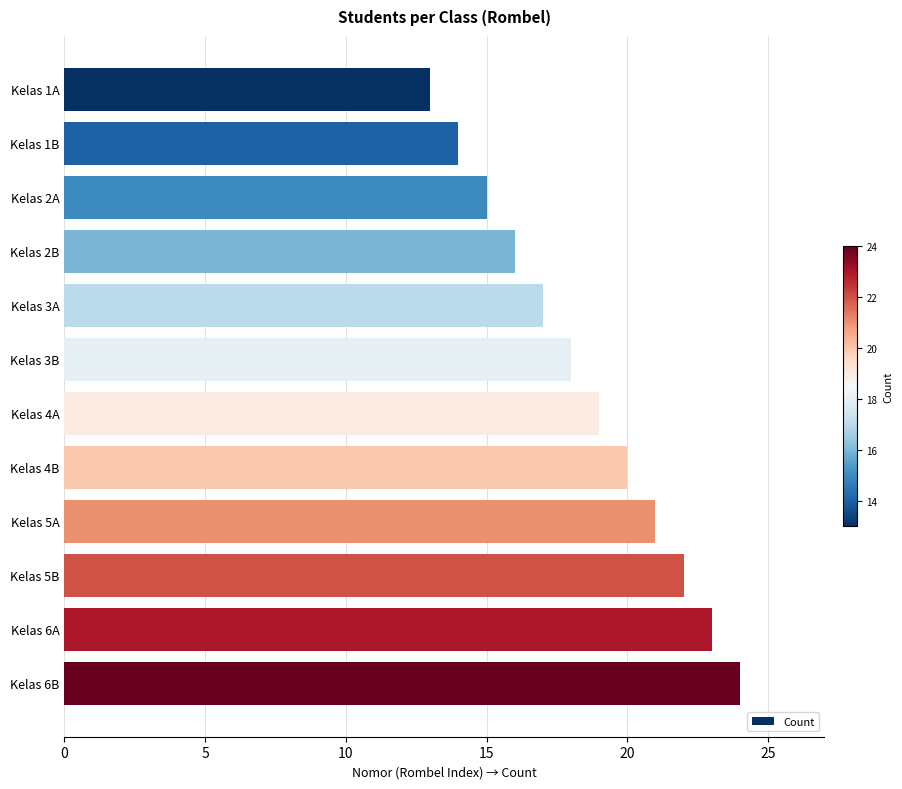

How many data points does each series have?

12